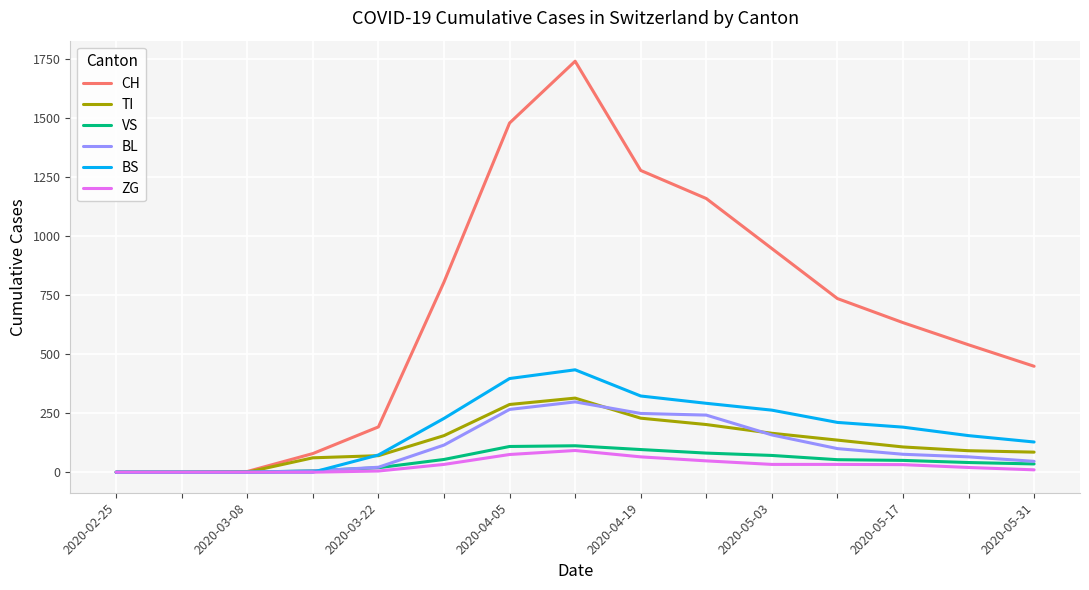

What is the maximum value for VS?

112